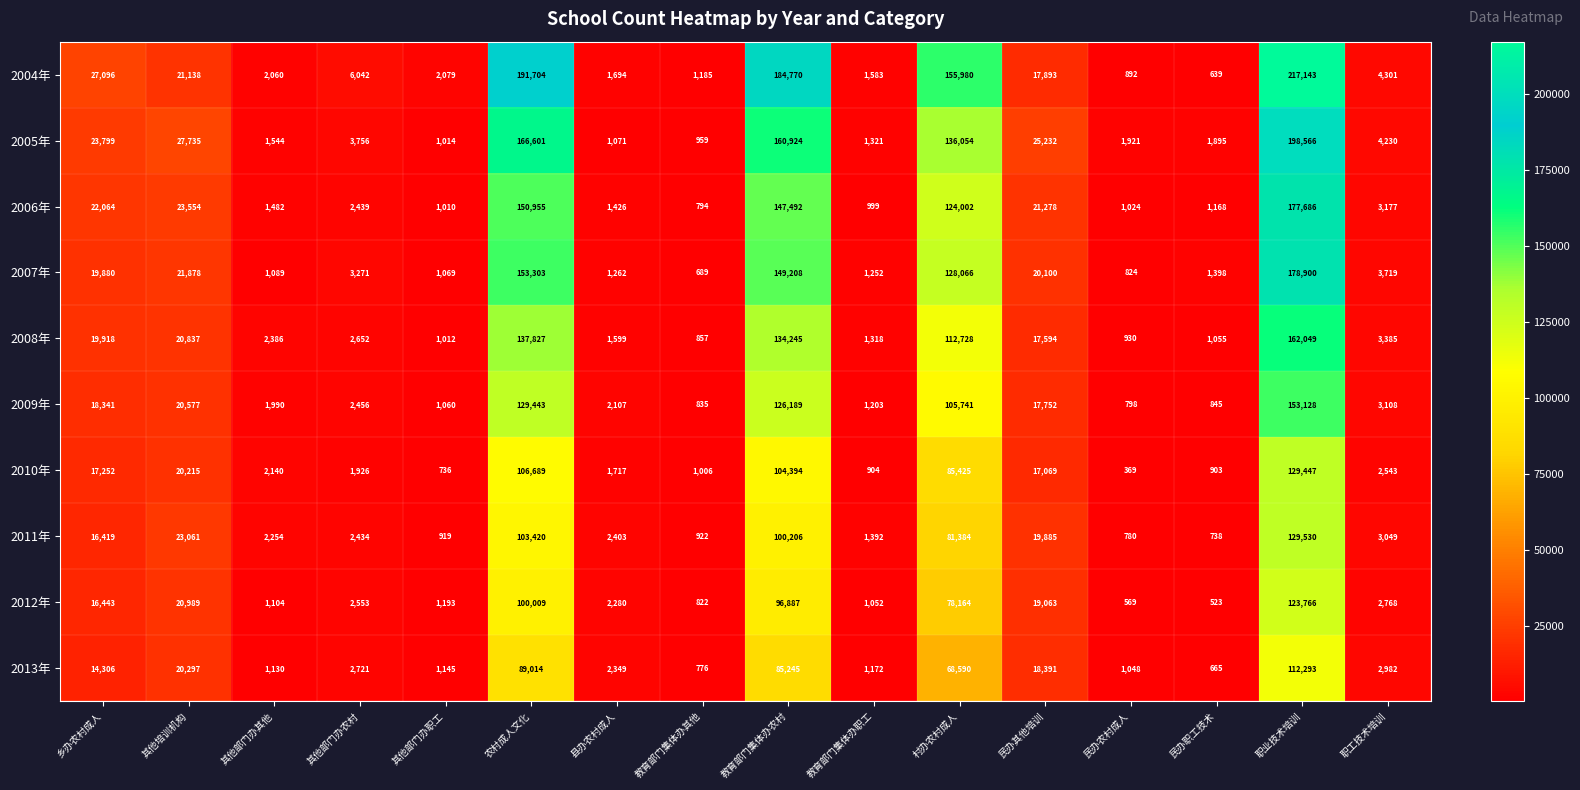

What is the sum of the 2008年 values at 教育部门集体办其他 and 农村成人文化?

138684